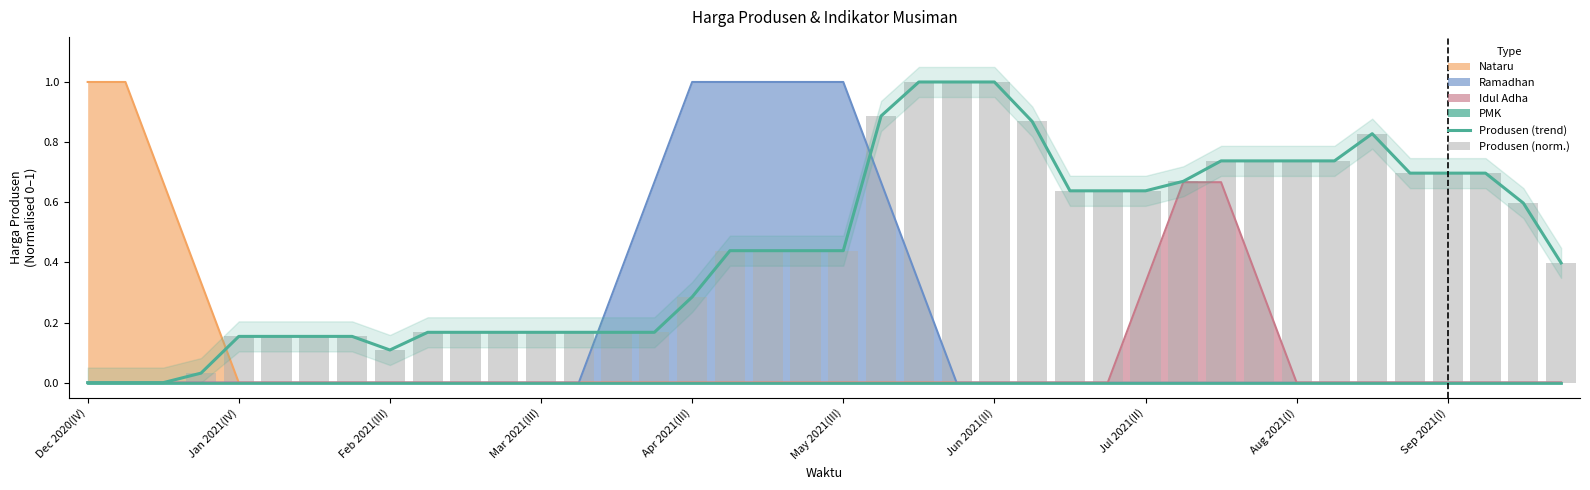

Which series changed the most between 24 and 29?

Produsen (trend)